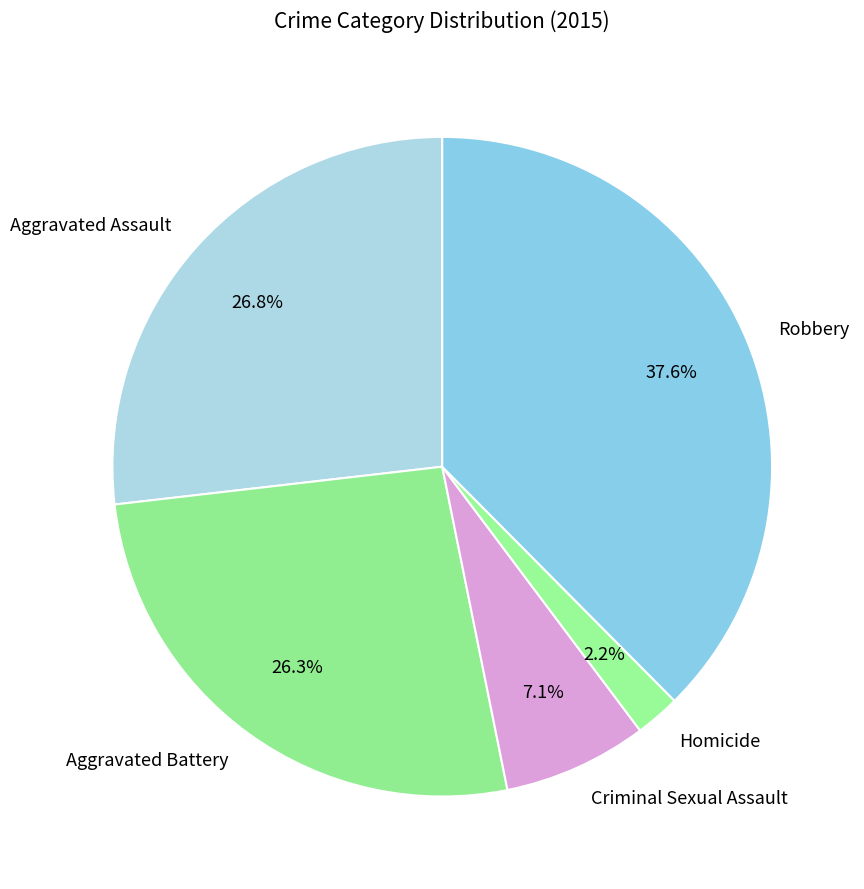

To the nearest percent, what percentage of the pie is Aggravated Battery?

26%